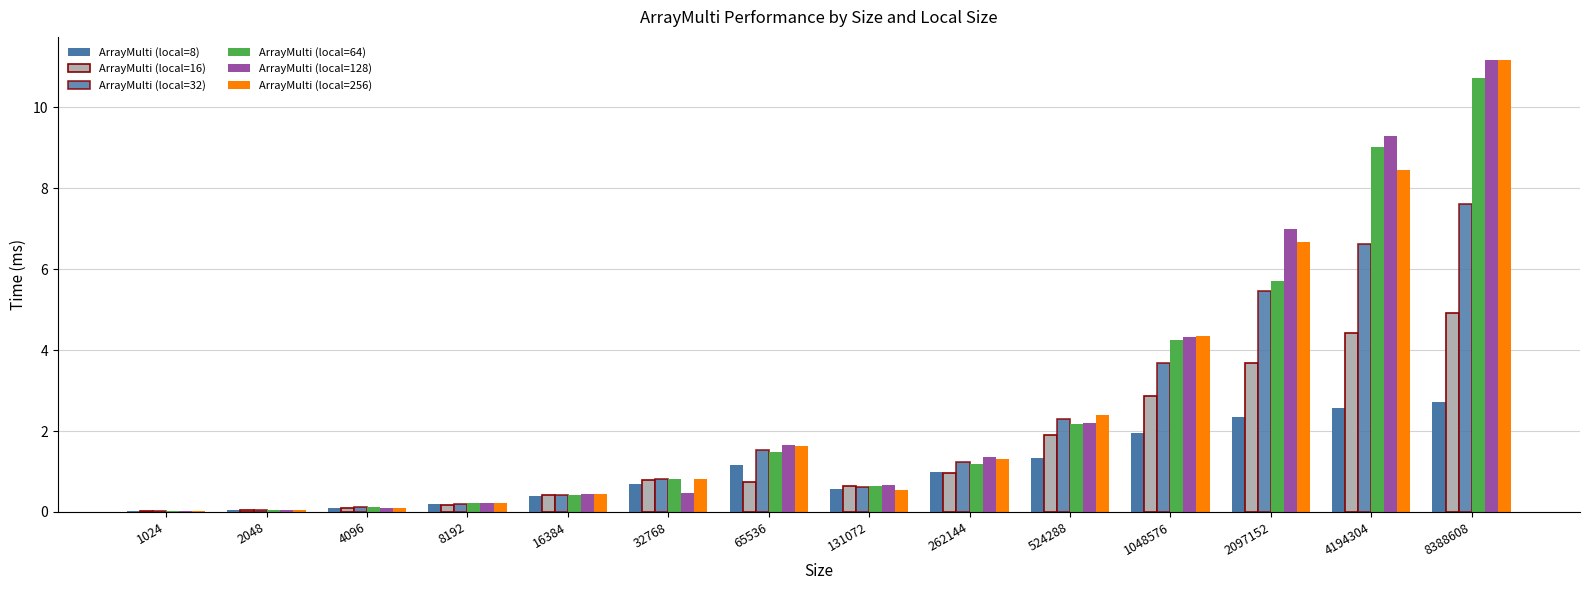

At which category is the sum across all series the highest?

8388608